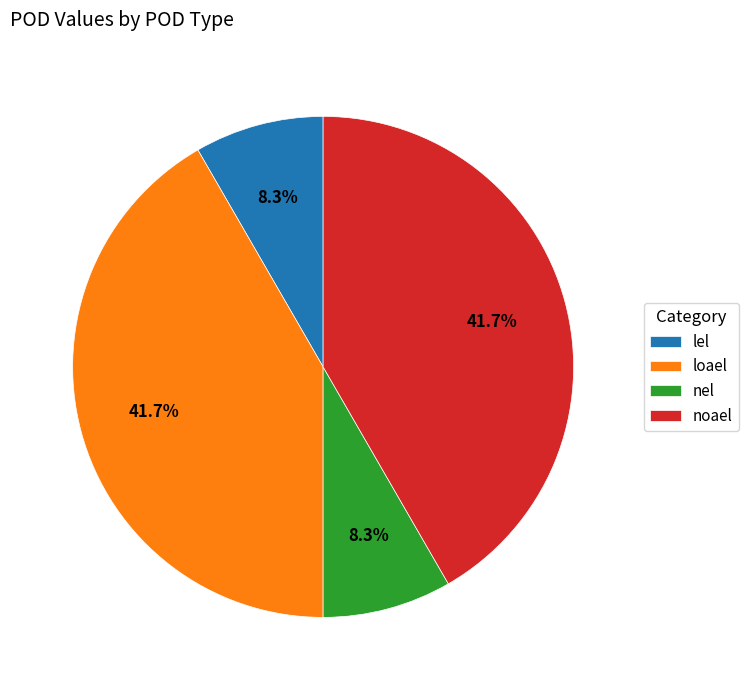

How much of the chart is everything except noael?

58.3%